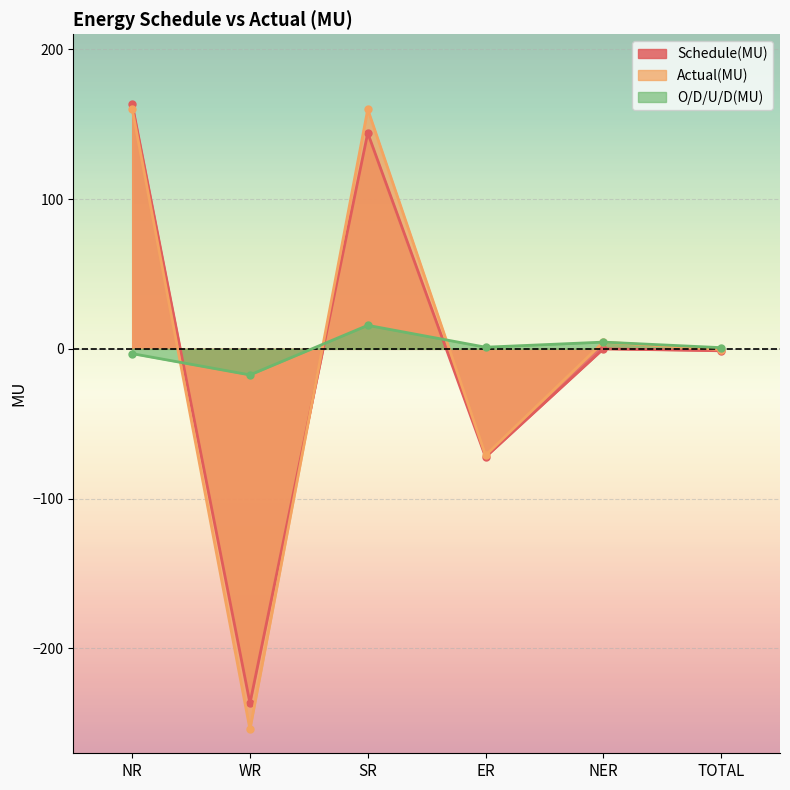

What is the average value of the O/D/U/D(MU) series?

0.3